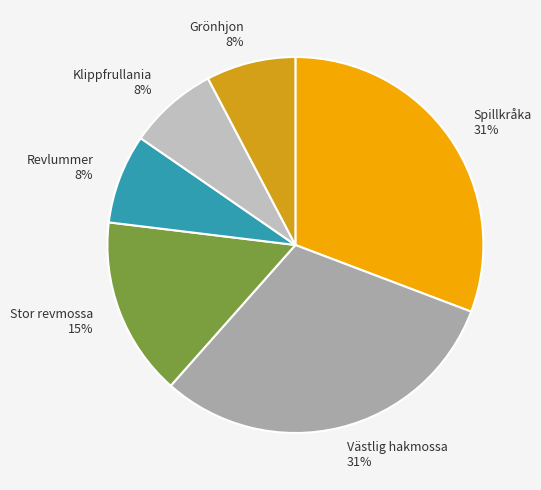

To the nearest percent, what is the average slice percentage?

17%